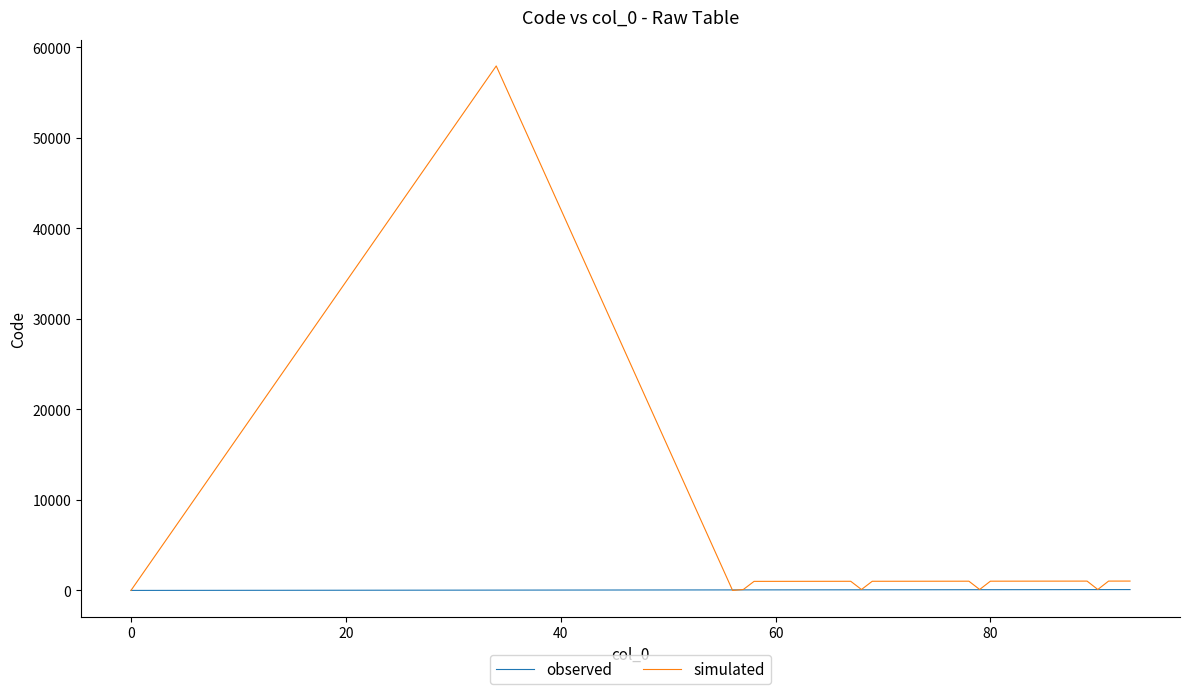

Rank the series by their maximum value, from lowest to highest.

observed, simulated